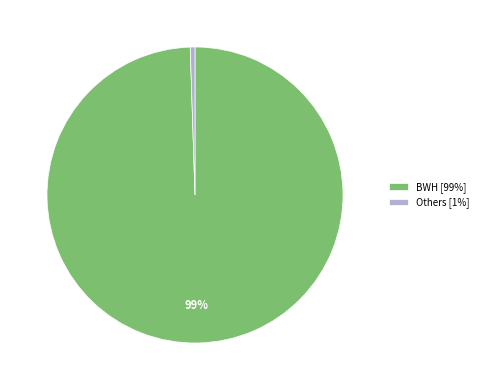

To the nearest percent, what is the average slice percentage?

50%